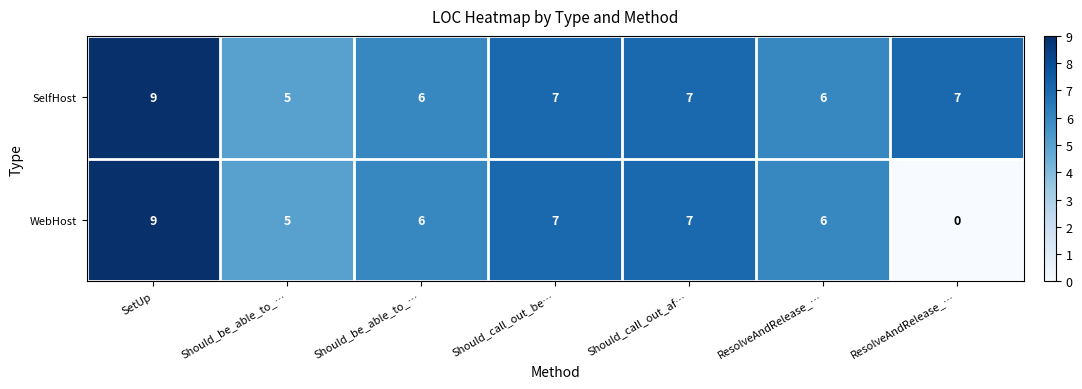

Reading right to left, transcribe all the data shown in this chart.

SelfHost: ResolveAndRelease_…=7	ResolveAndRelease_…=6	Should_call_out_af…=7	Should_call_out_be…=7	Should_be_able_to_…=6	Should_be_able_to_…=5	SetUp=9
WebHost: ResolveAndRelease_…=0	ResolveAndRelease_…=6	Should_call_out_af…=7	Should_call_out_be…=7	Should_be_able_to_…=6	Should_be_able_to_…=5	SetUp=9